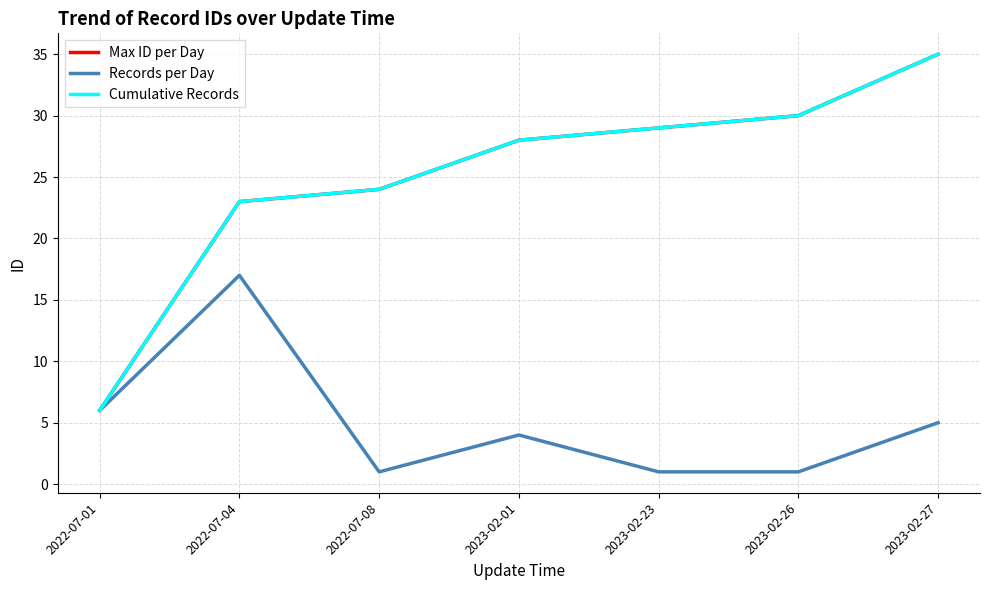

List the series in order of their peak value, highest first.

Max ID per Day, Cumulative Records, Records per Day